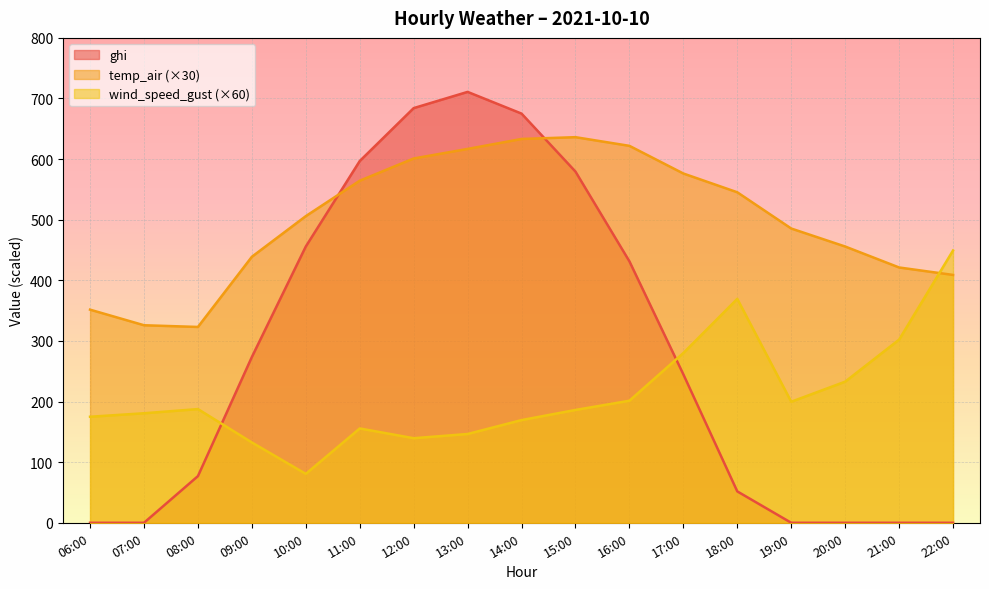

The wind_speed_gust series shows 174.9 at 06:00. True or false?

True